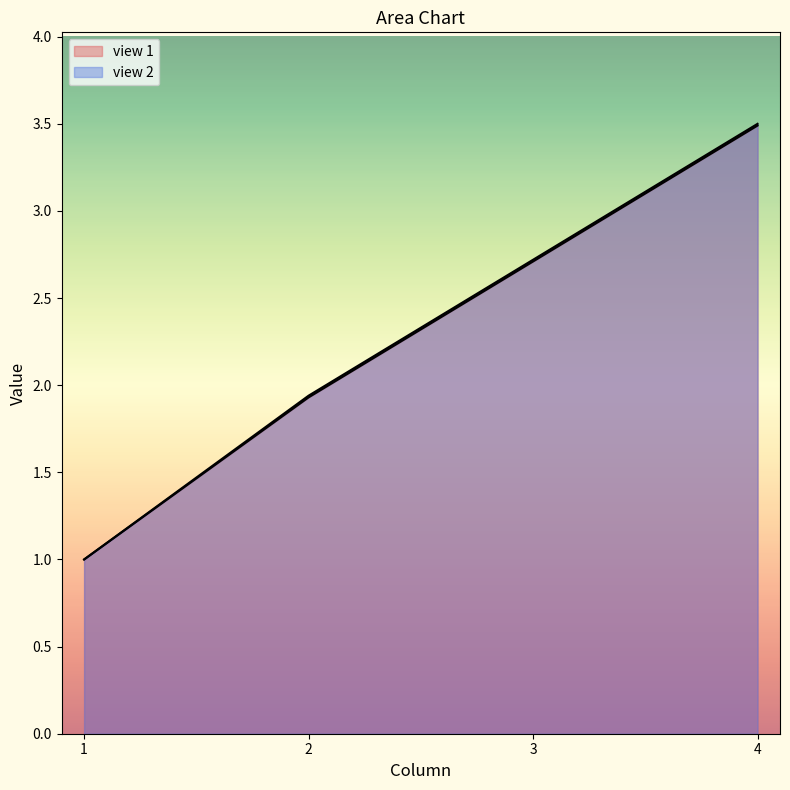

Reading left to right, what are all the values shown in this chart?

view 1: 1=1.0	2=1.9	3=2.7	4=3.5
view 2: 1=1.0	2=1.9	3=2.7	4=3.5